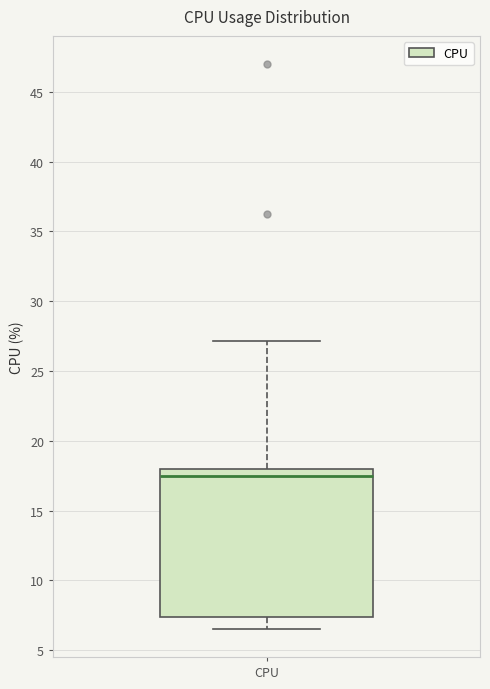

Where is the upper edge of the box for CPU on the y-axis? The values are not printed on the chart, so give them approximately, as read against the axis.

18.0